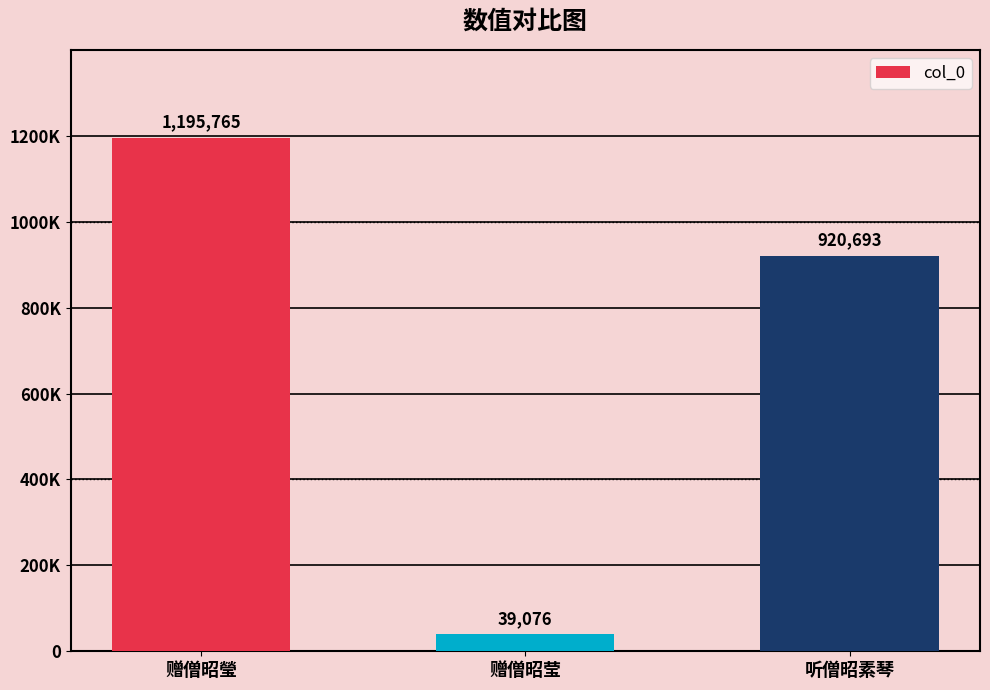

What is the minimum value shown in the chart?

39076